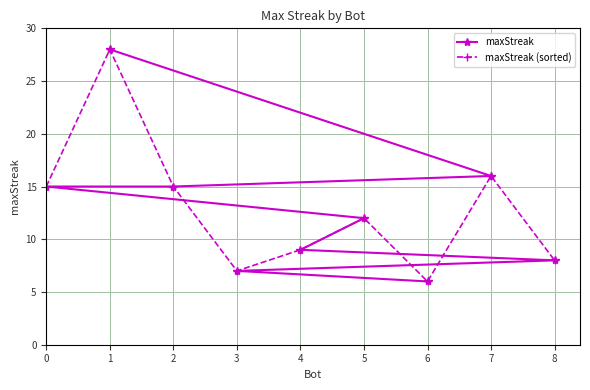

What is the difference between the maximum and minimum values in the maxStreak series?

22